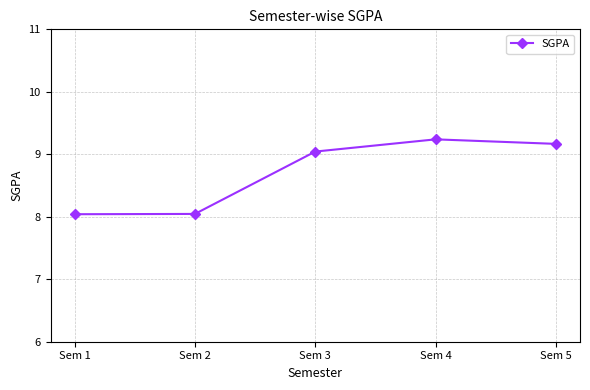

How many lines are shown in the chart?

1